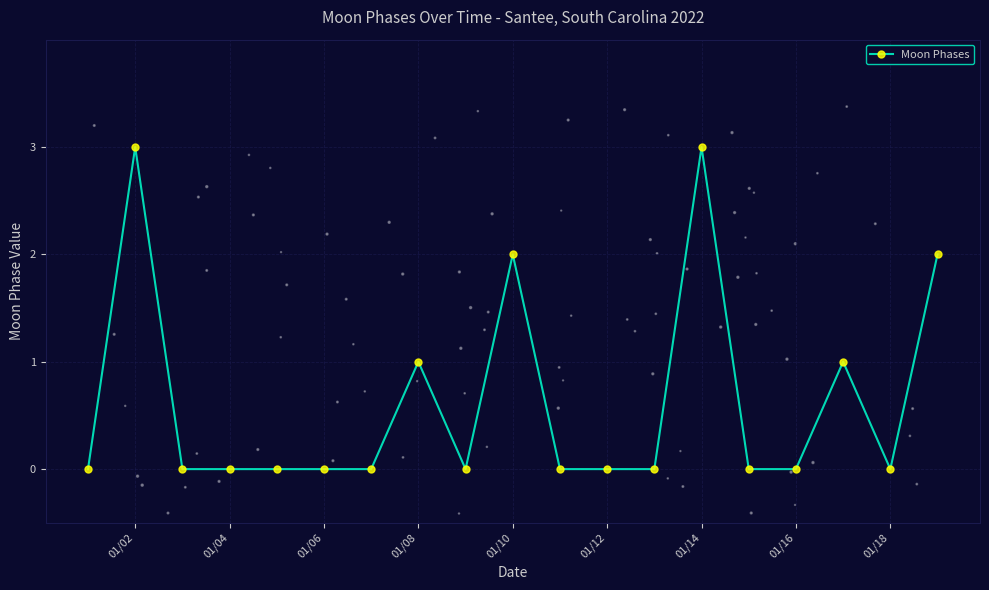

What is the maximum value for Moon Phases?

3